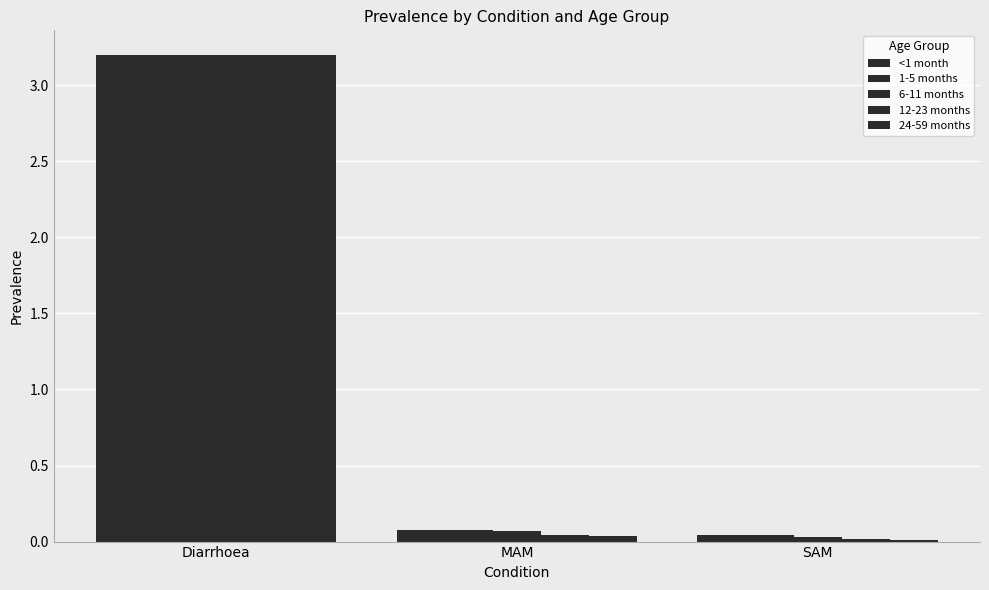

At which category does the chart reach its peak across all series?

Diarrhoea